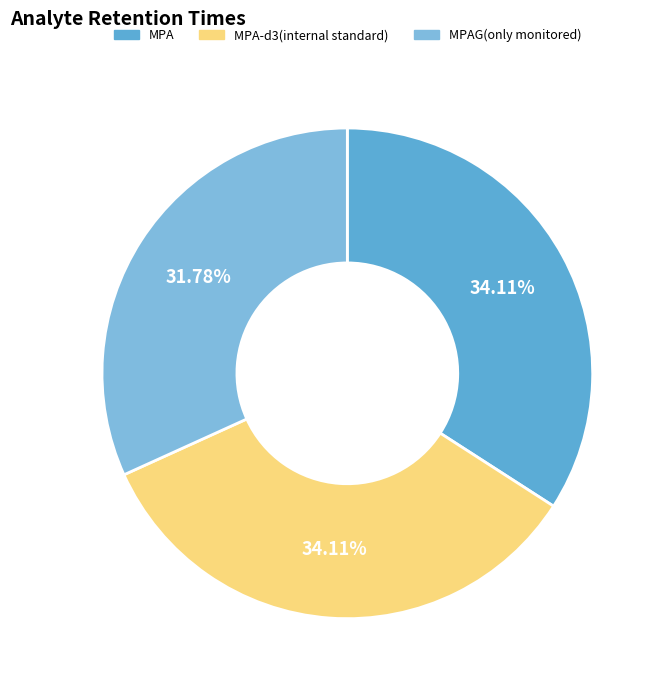

To the nearest percent, what is the difference between the largest and smallest slice percentages?

2%